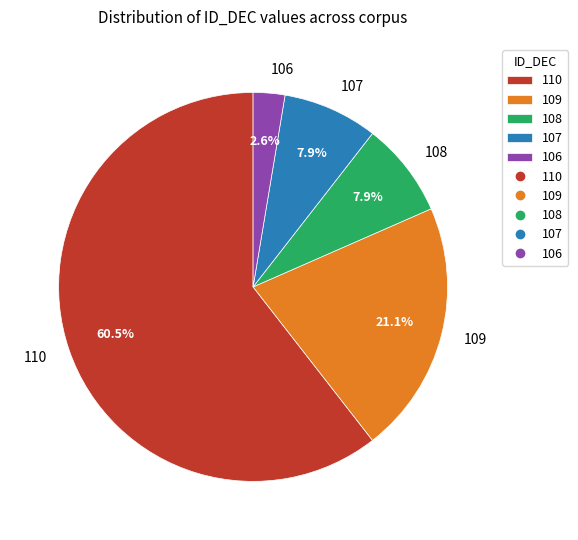

What is the smallest slice in the pie chart?

106